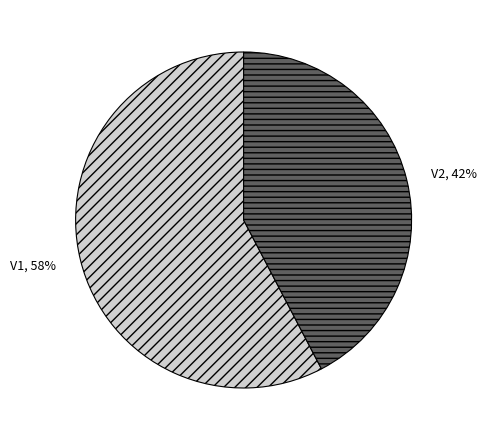

Combined, do V2 and V1 account for over 50%?

Yes